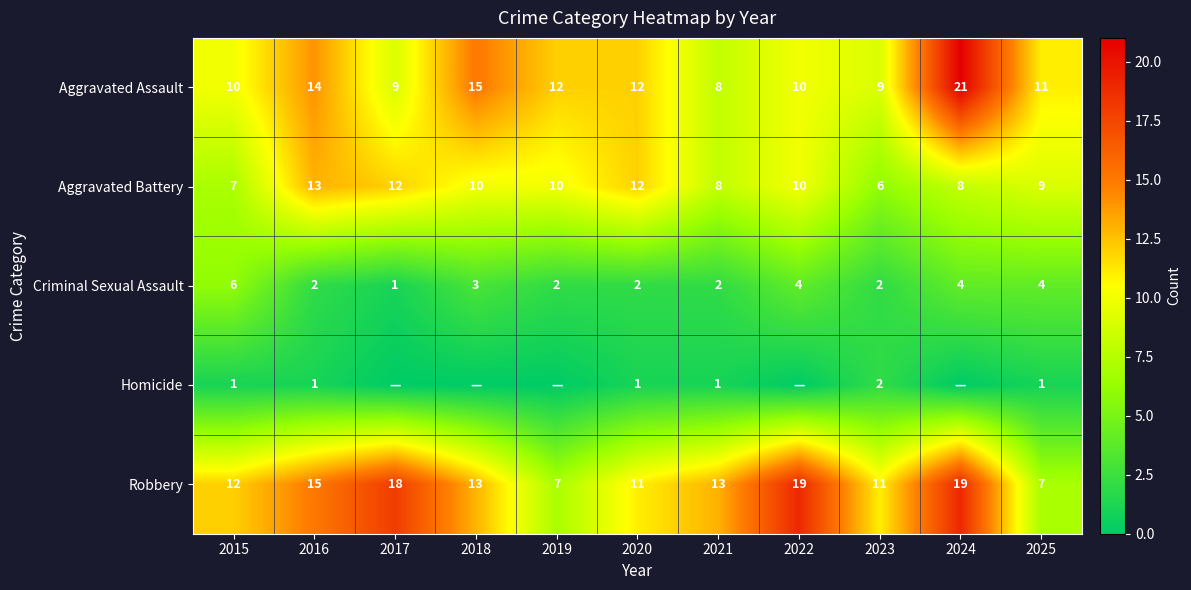

What is the difference between the Criminal Sexual Assault values at 2019 and 2015?

4